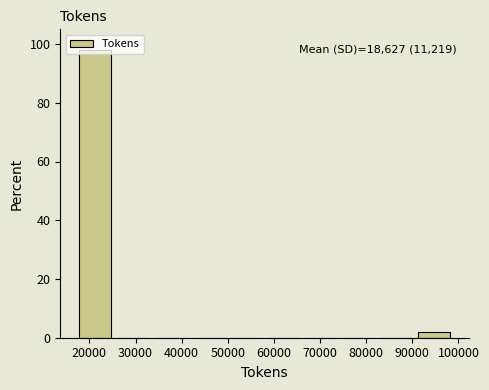

Which range on the x-axis has the tallest bar?

17000 to 25000